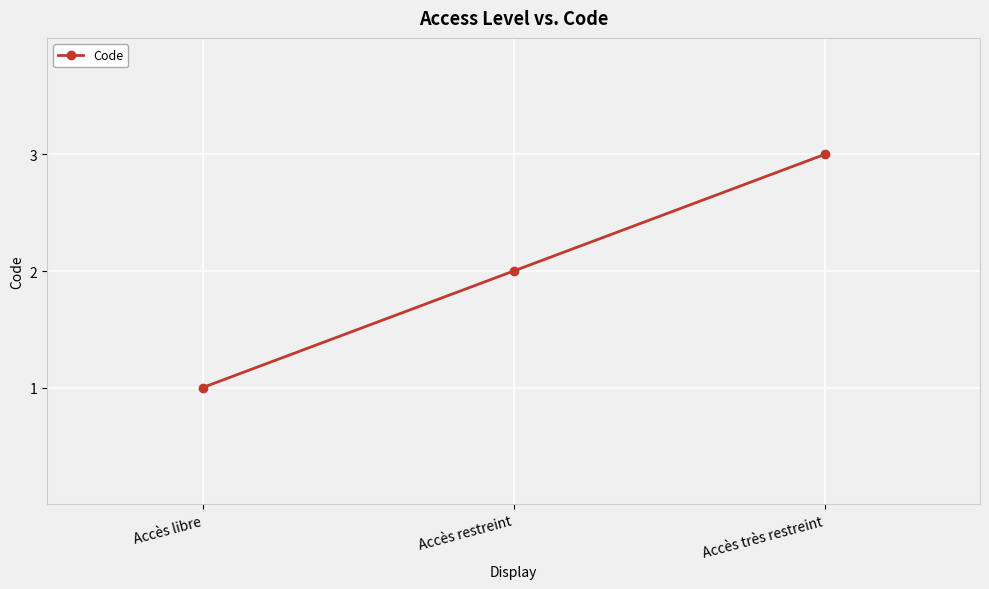

True or false: the data shows 1 at Accès libre.

True